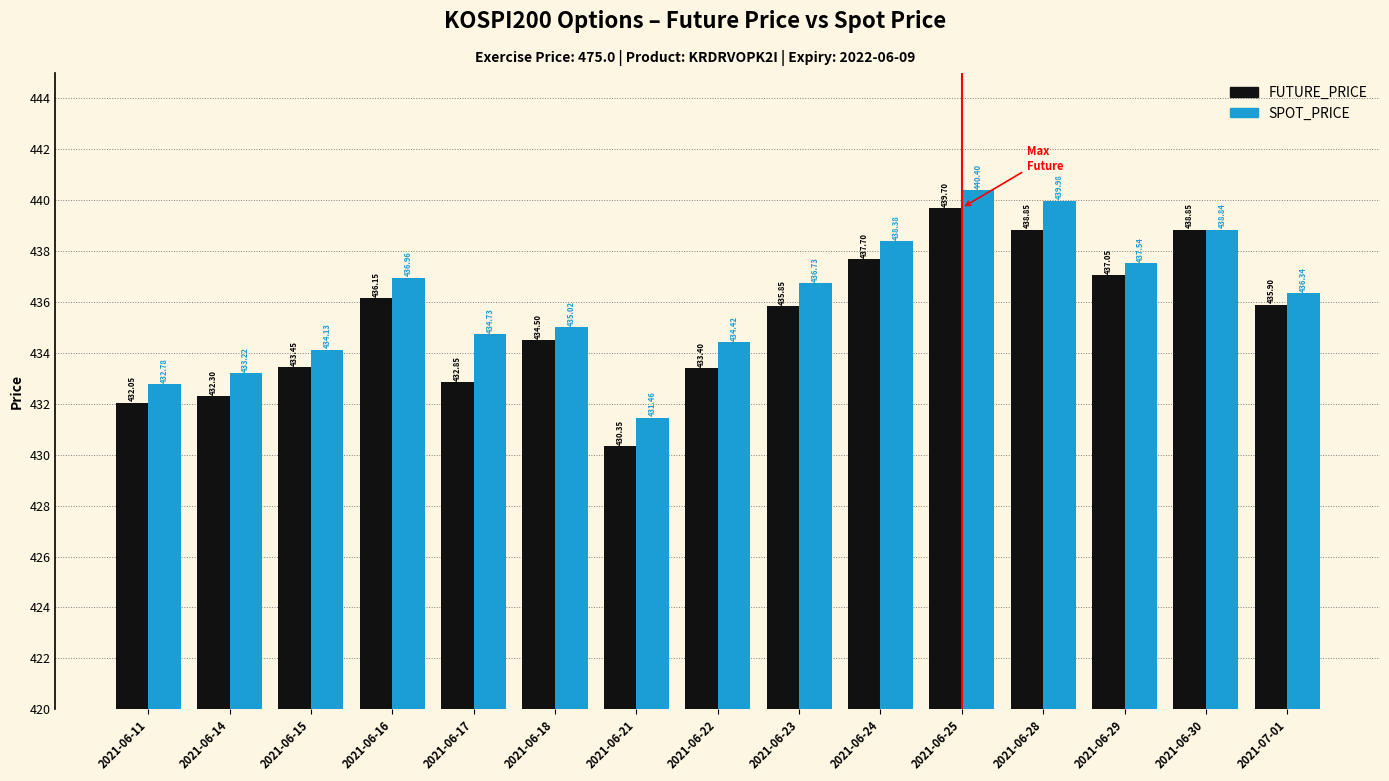

How many groups of bars are there?

15